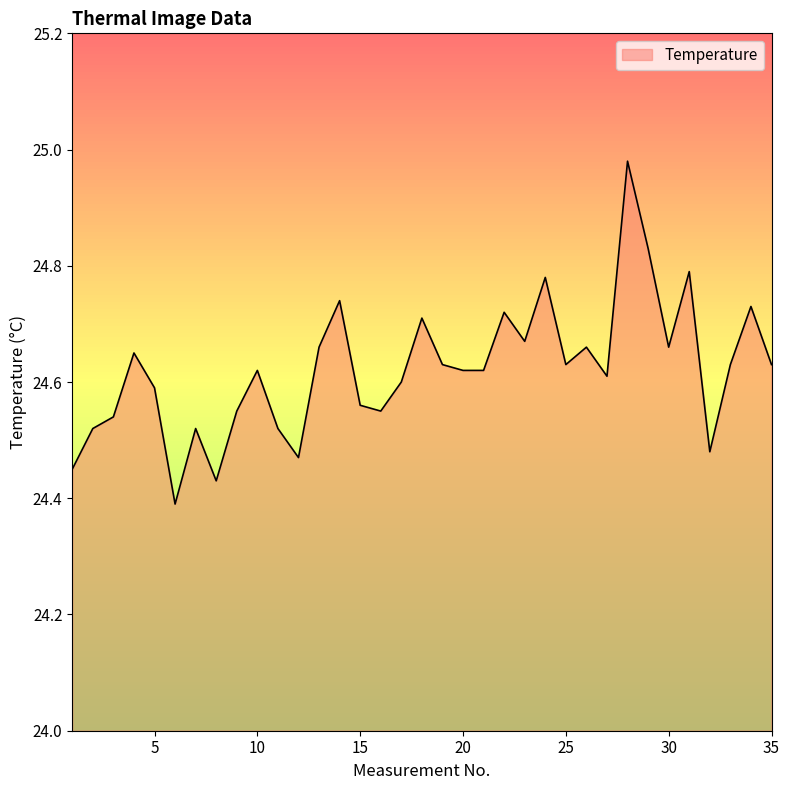

What is the difference between the maximum and minimum values?

0.6